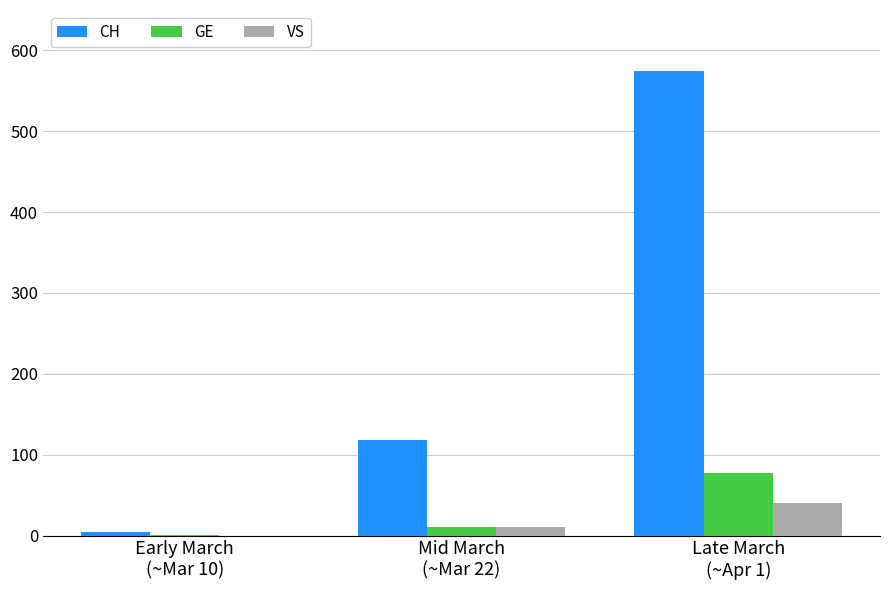

What is the highest value of the GE series?

77